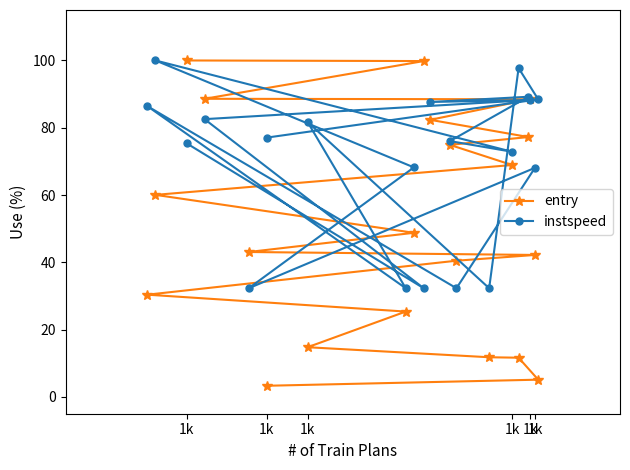

The entry series shows 41.6 at 11. True or false?

False